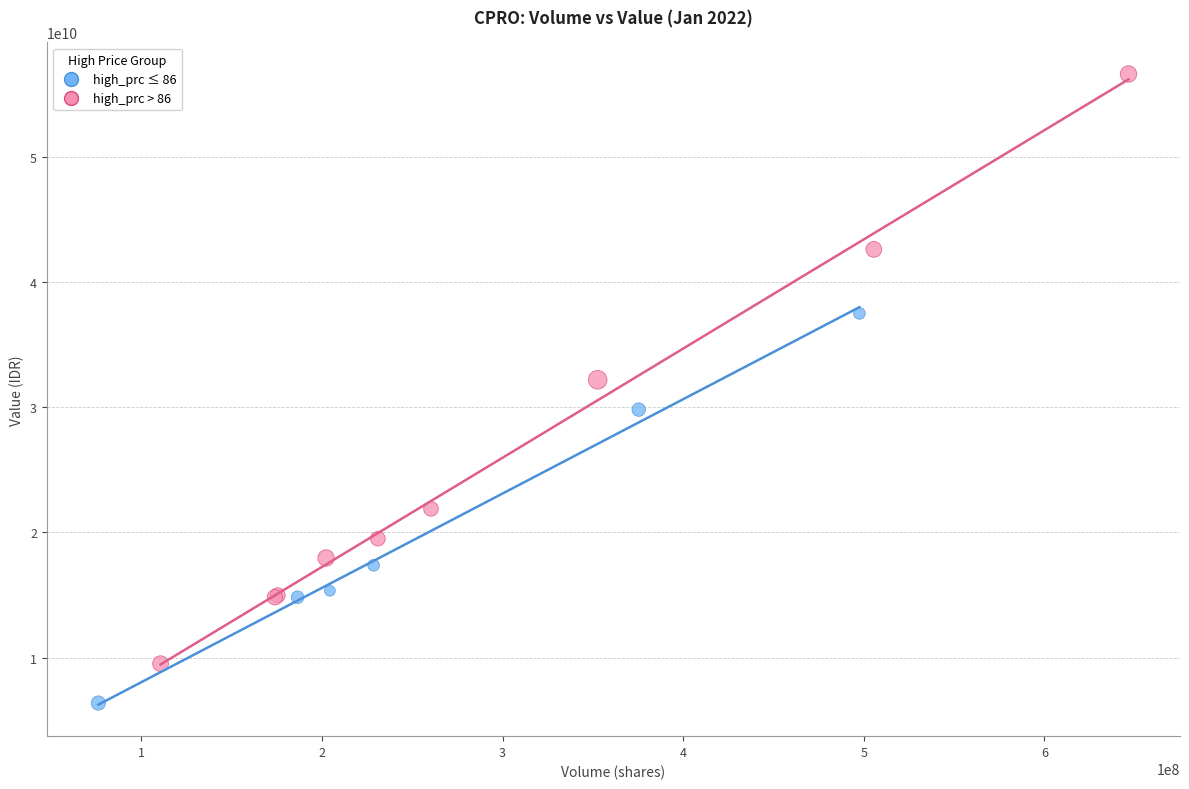

Which series contains the lowest Y value?

high_prc ≤ 86